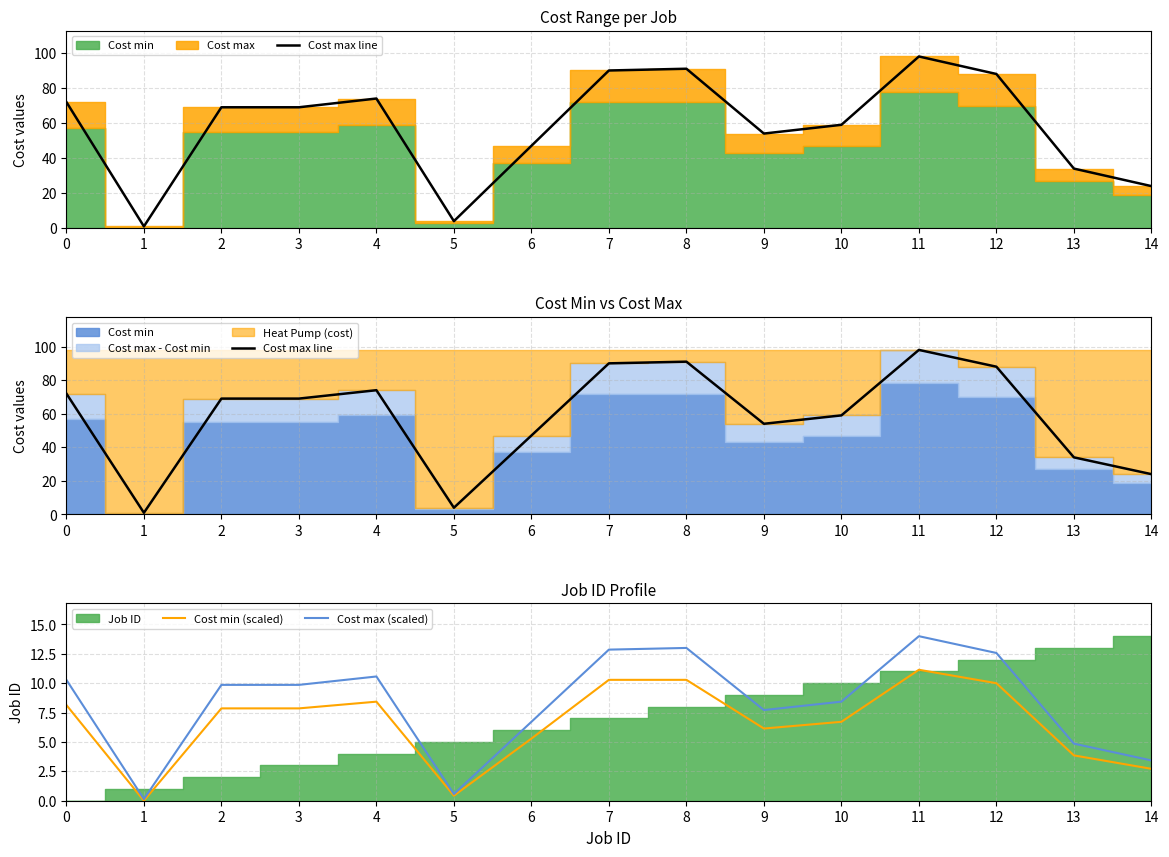

How many lines are shown in the chart?

3